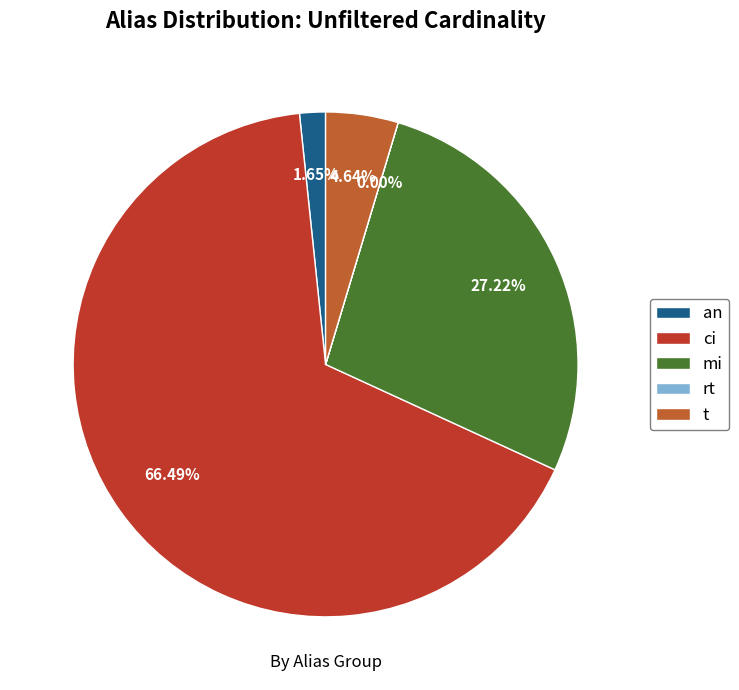

Which slice is the largest?

ci